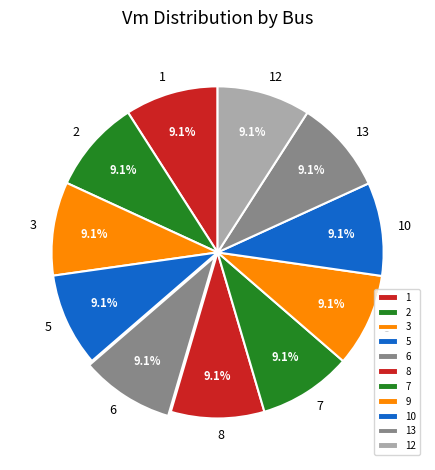

Combined, what portion of the pie is 7 and 3?

18.2%